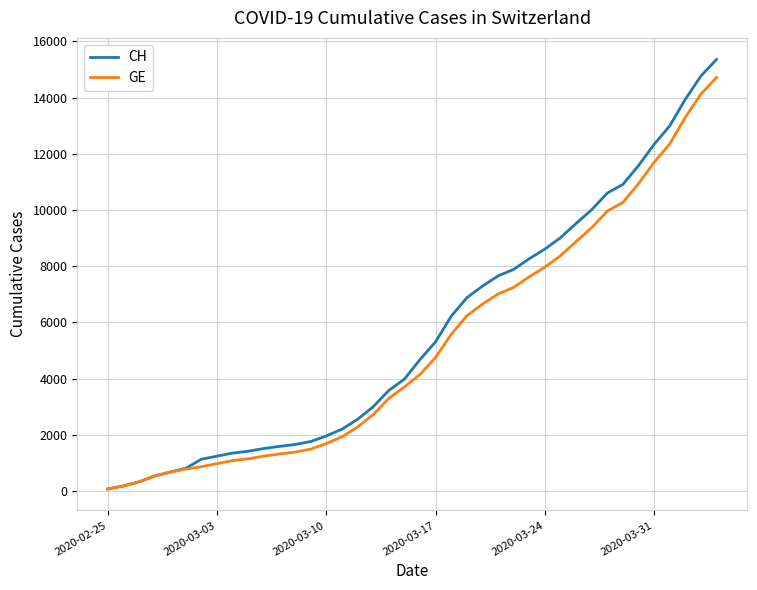

What is the highest value of the CH series?

15359